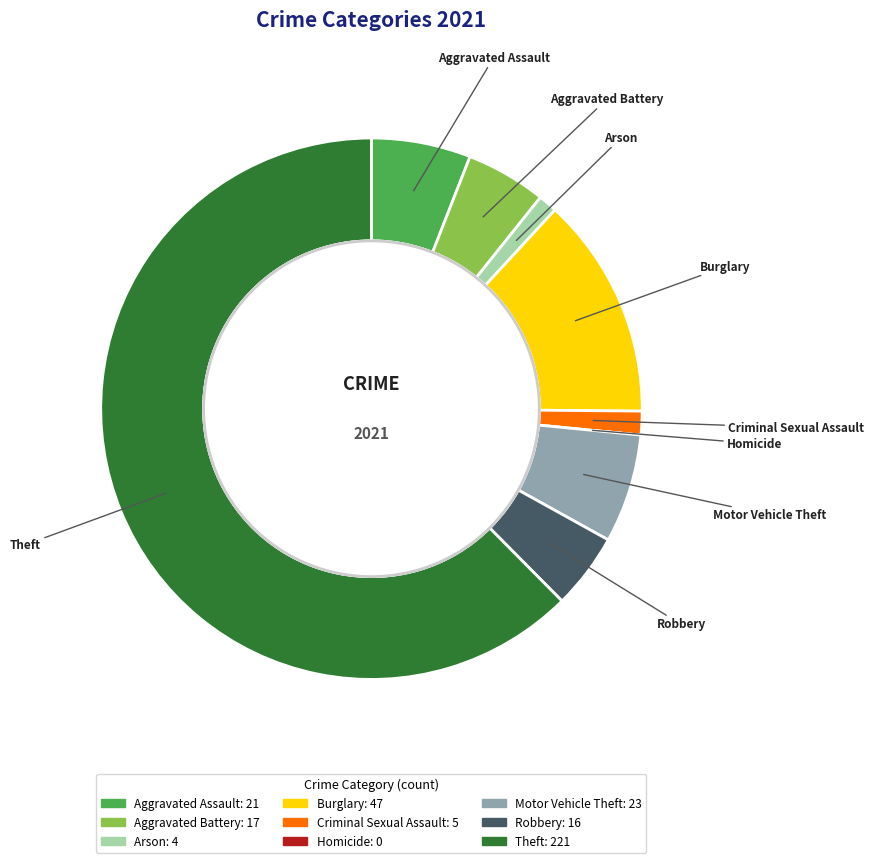

True or false: Theft accounts for 62% of the total.

True